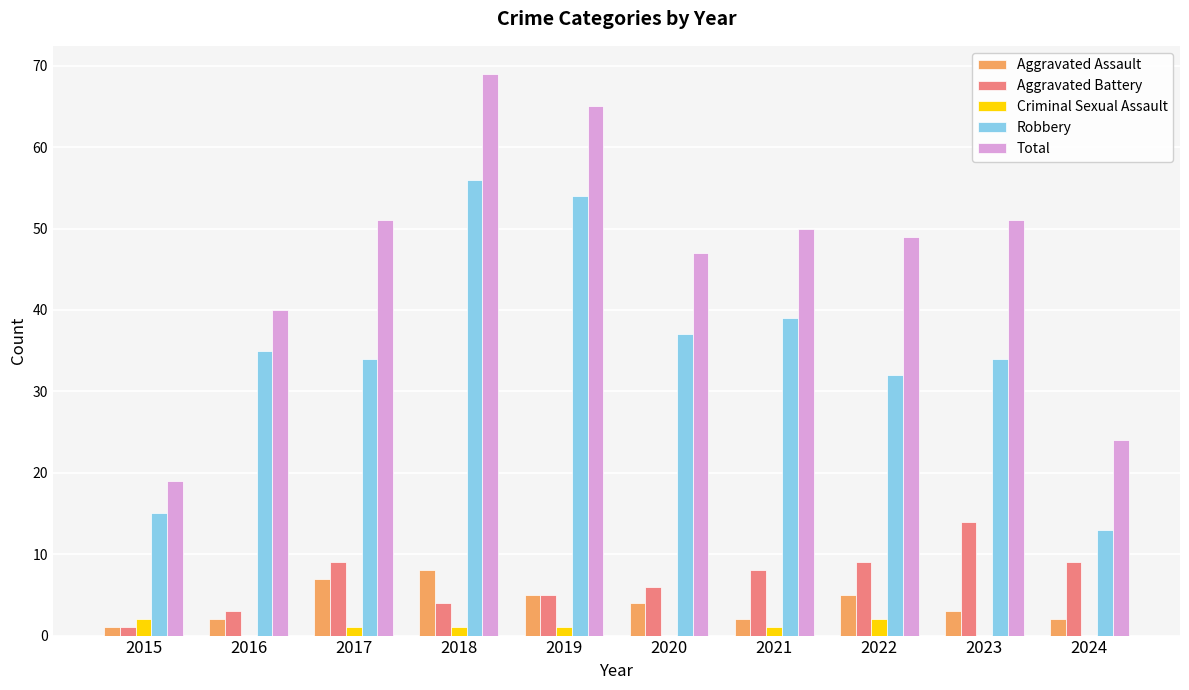

At which category is the sum across all series the highest?

2018